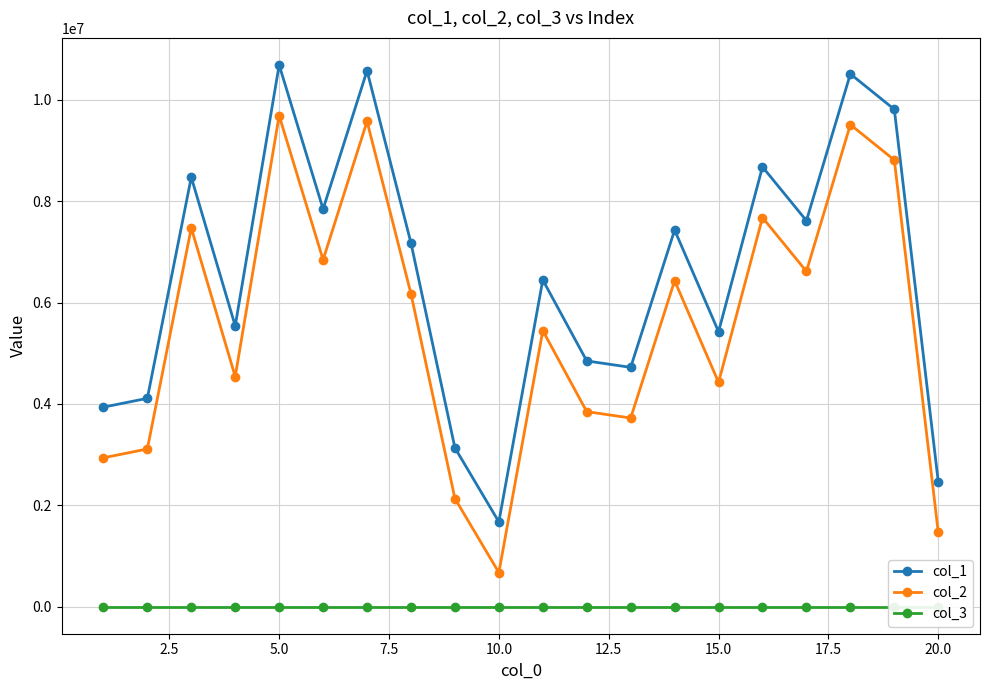

How many data points does each series have?

20